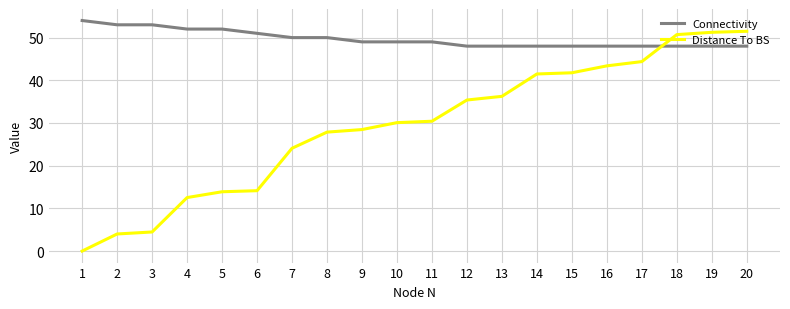

Rank the series by their maximum value, from lowest to highest.

Distance To BS, Connectivity